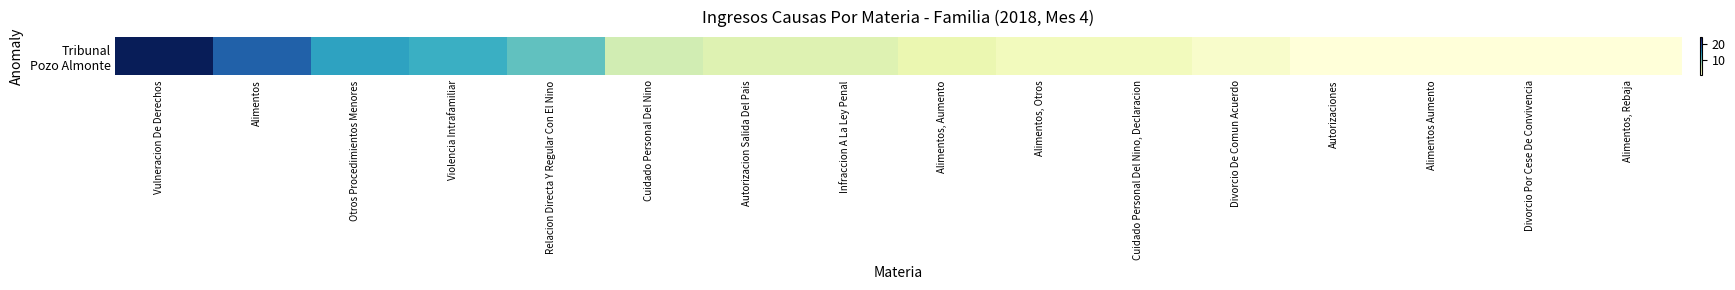

Which label corresponds to the largest value in the chart?

Vulneracion De Derechos